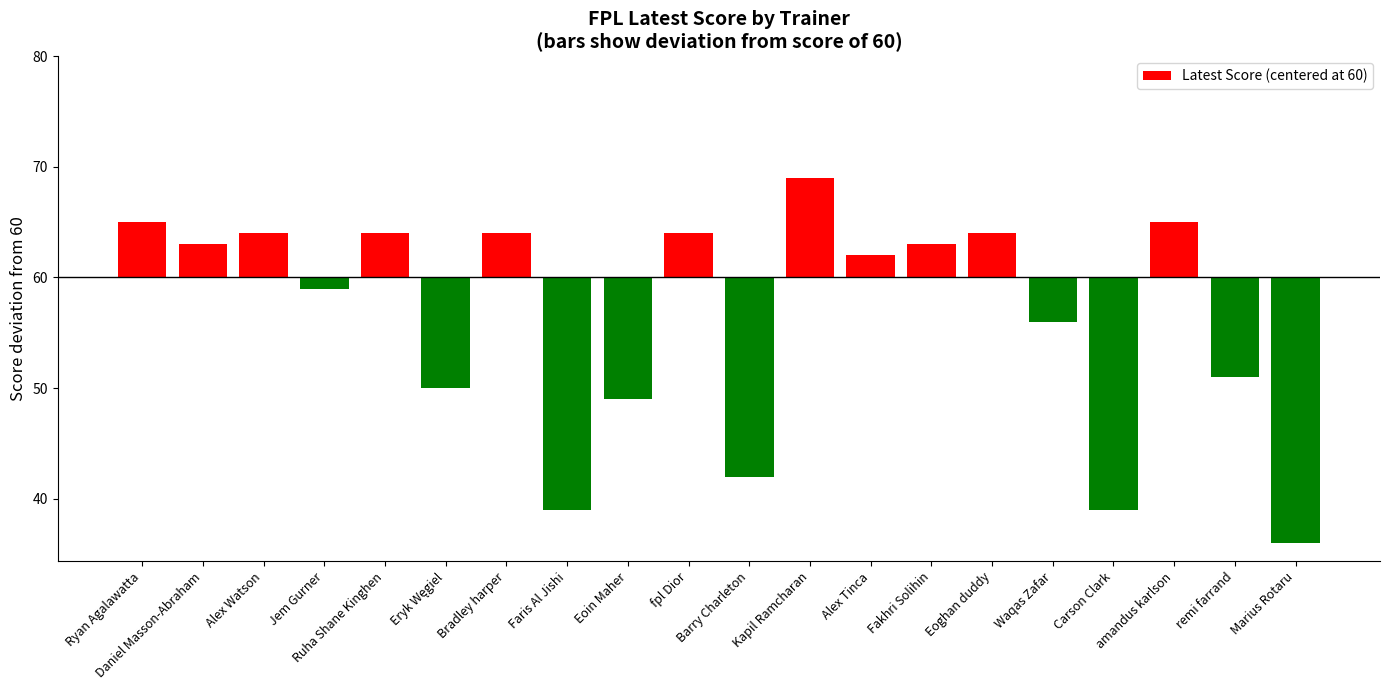

The chart shows a value of 2 at amandus karlson. True or false?

False